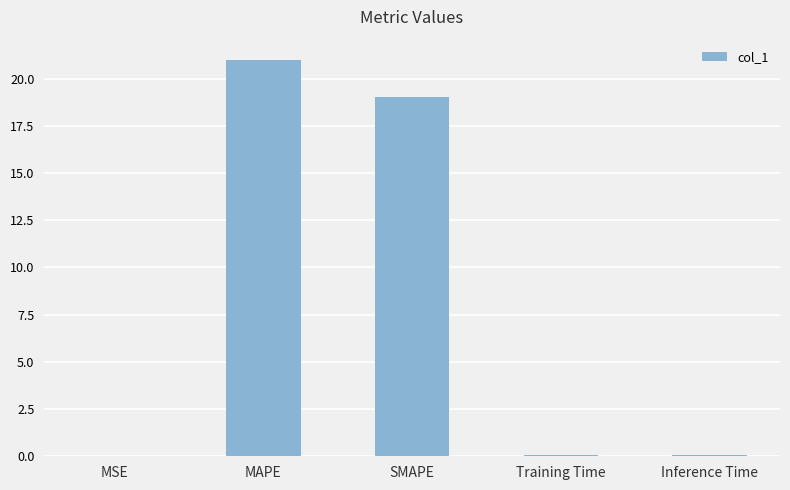

What is the sum of all values?

40.2